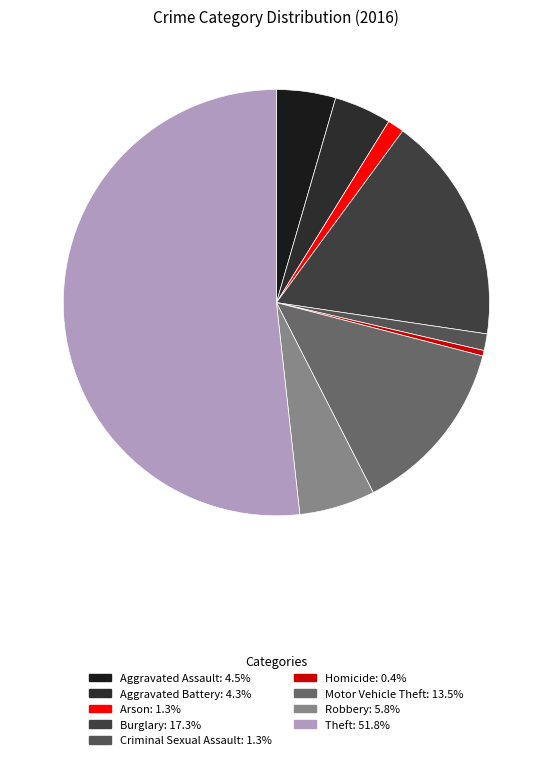

Which slice is the smallest?

Homicide